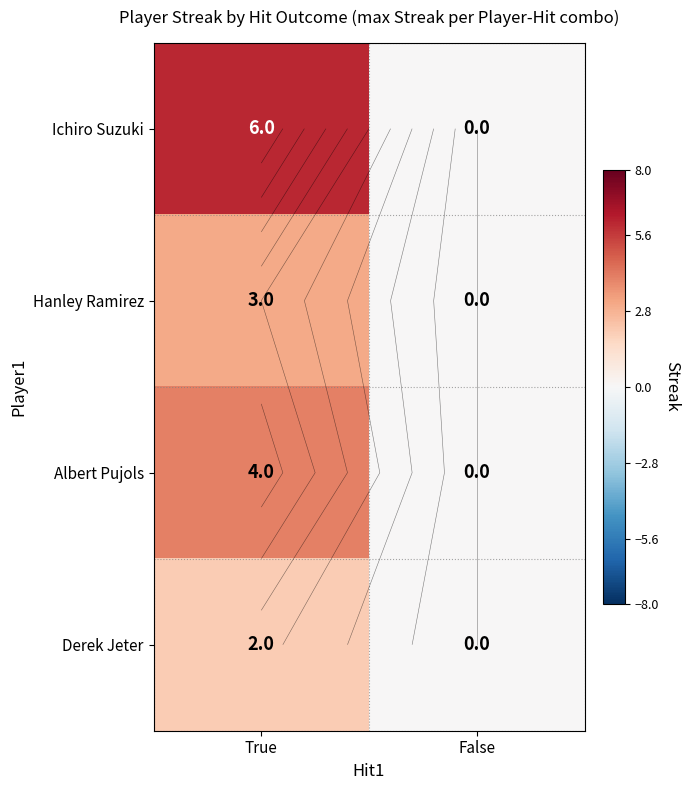

Rank the series at False from highest to lowest value.

Ichiro Suzuki, Hanley Ramirez, Albert Pujols, Derek Jeter